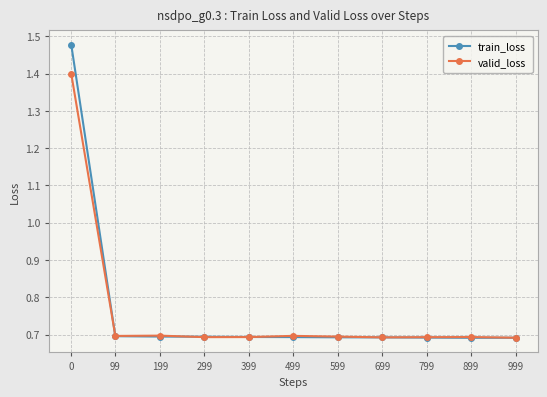

Count the valid_loss values in the range 0 to 1.

10